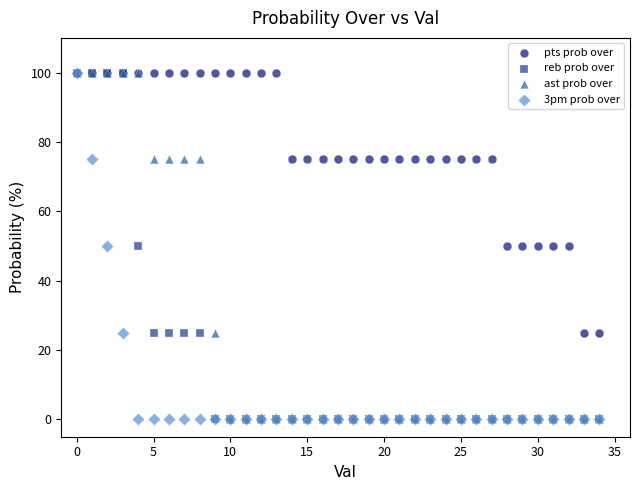

What are all the series names shown in the legend?

pts prob over, reb prob over, ast prob over, 3pm prob over